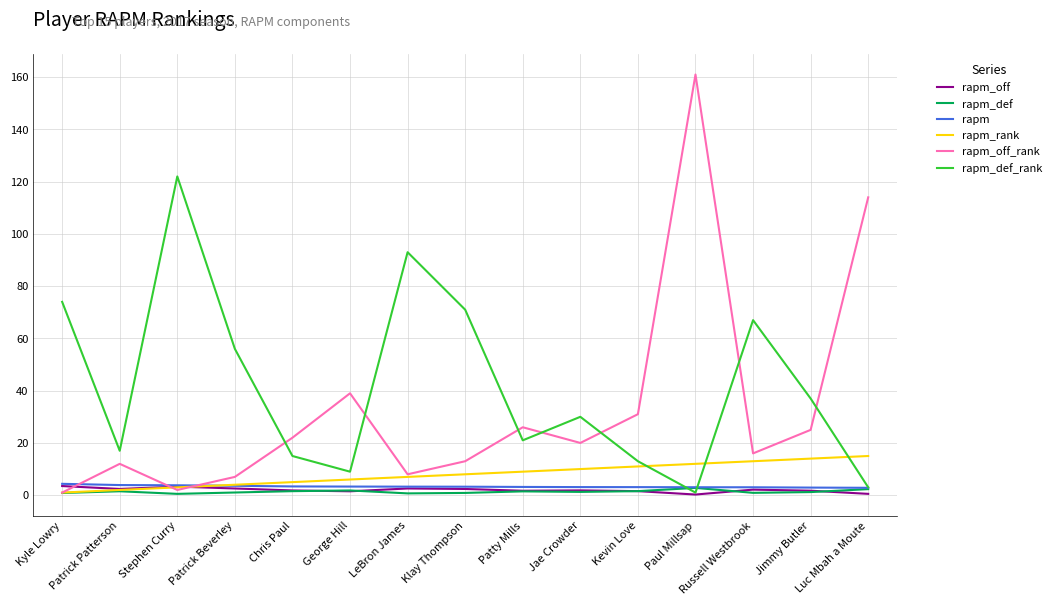

Which series has the largest range (max minus min)?

rapm_off_rank